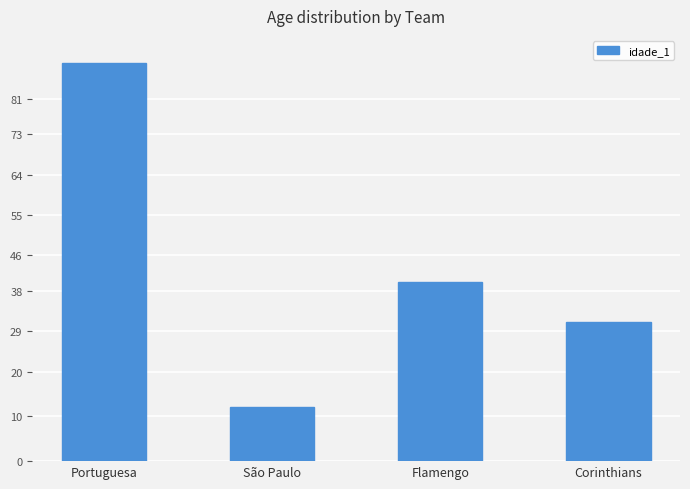

Count the number of data series in this chart.

1